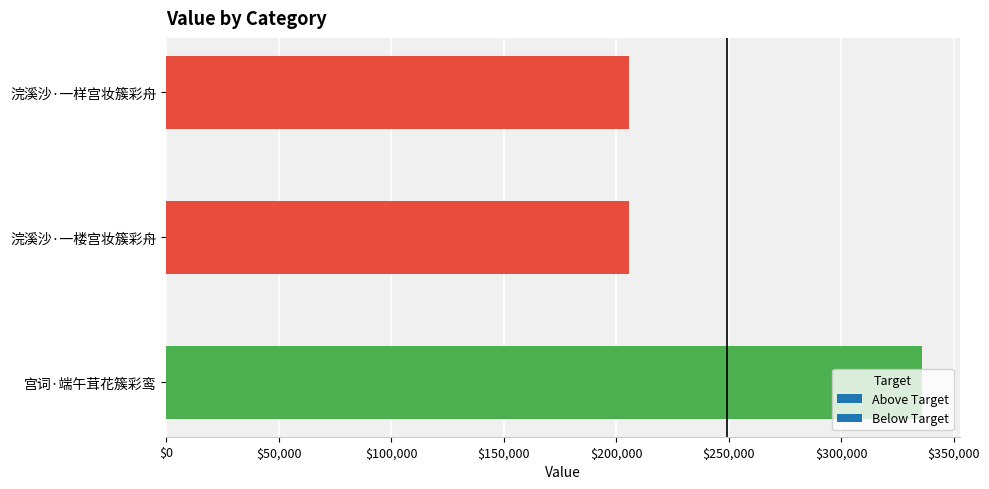

What is the change in value from 浣溪沙·一样宫妆簇彩舟 to 宫词·端午茸花簇彩鸾?

+130206